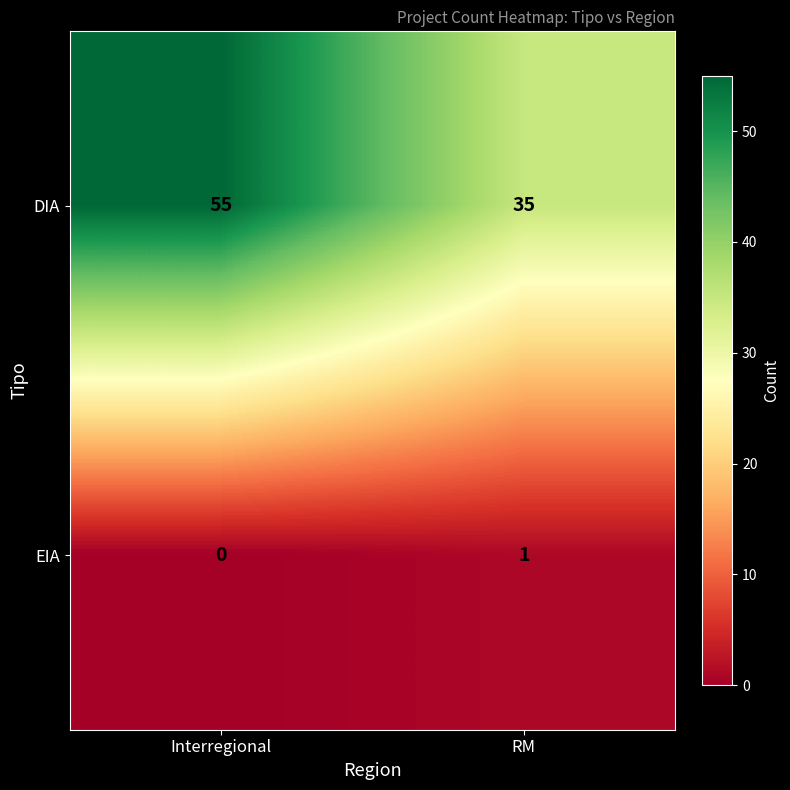

Rank the series by their maximum value, from lowest to highest.

EIA, DIA